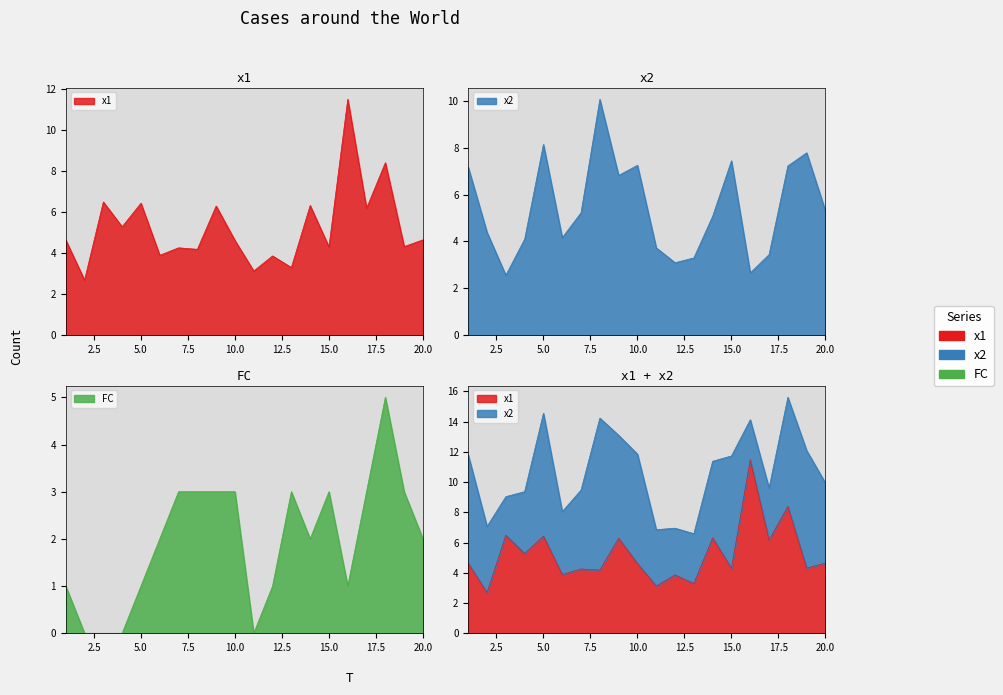

Where does the x2 series first go above 5?

1